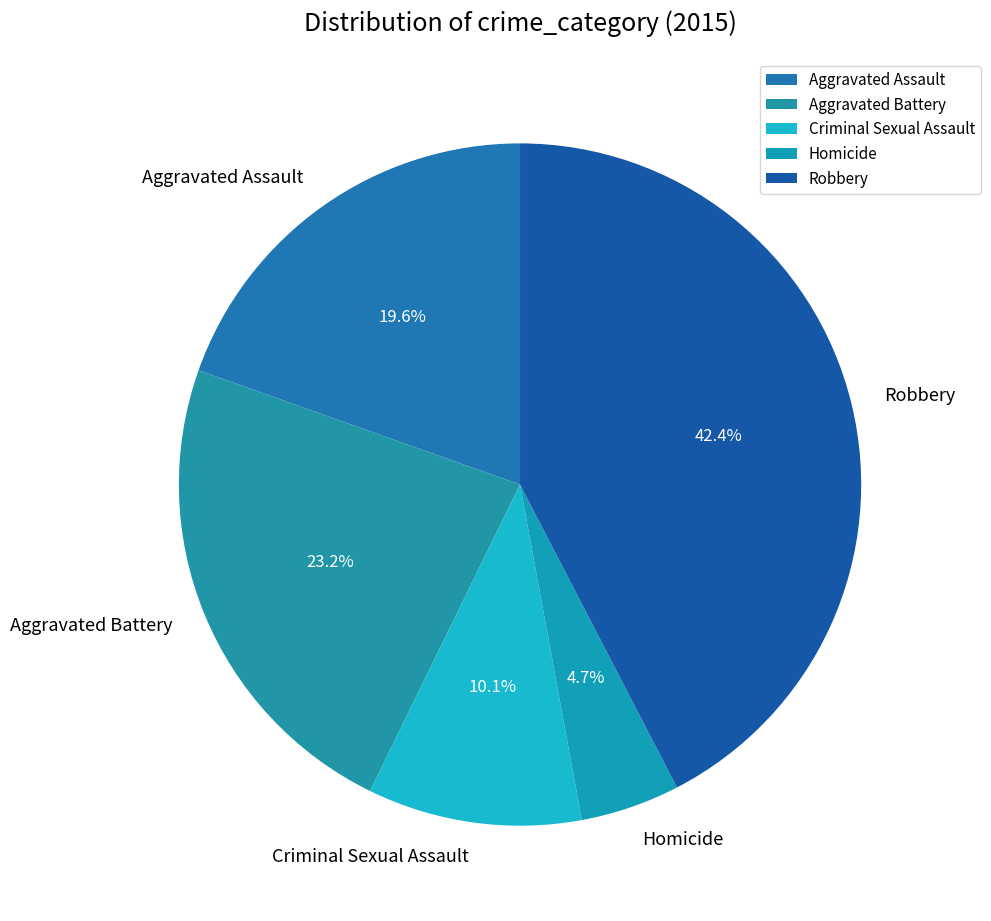

Rank the categories by value from lowest to highest.

Homicide, Criminal Sexual Assault, Aggravated Assault, Aggravated Battery, Robbery